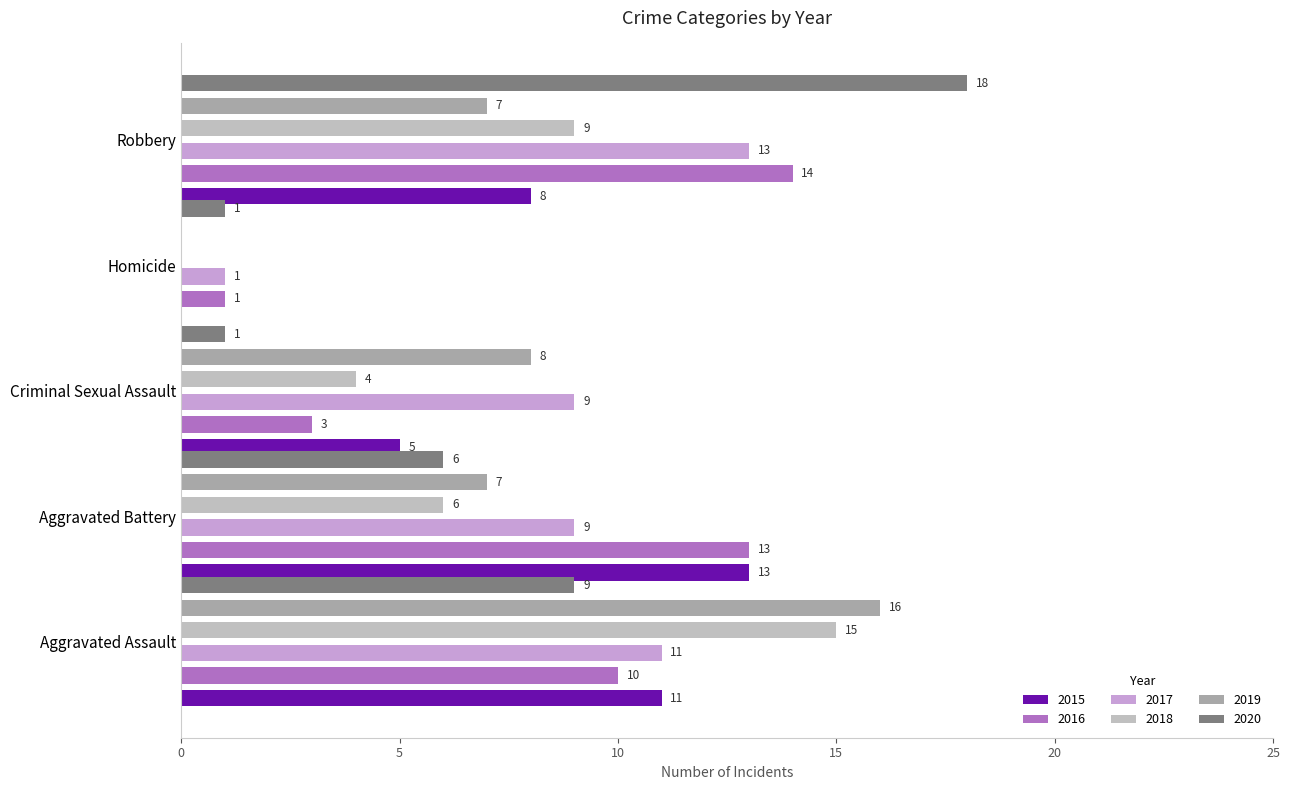

Where does the 2016 series first go above 10?

Aggravated Battery